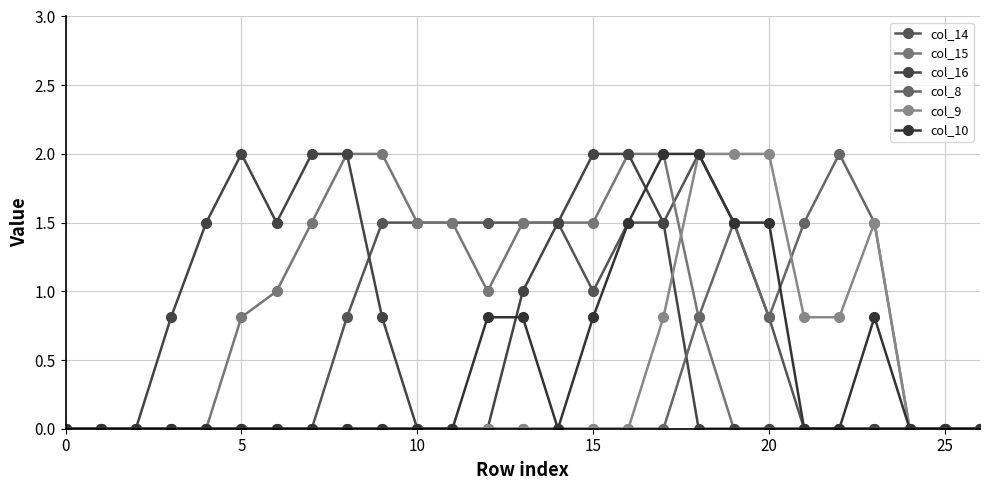

How many series are shown in this chart?

6